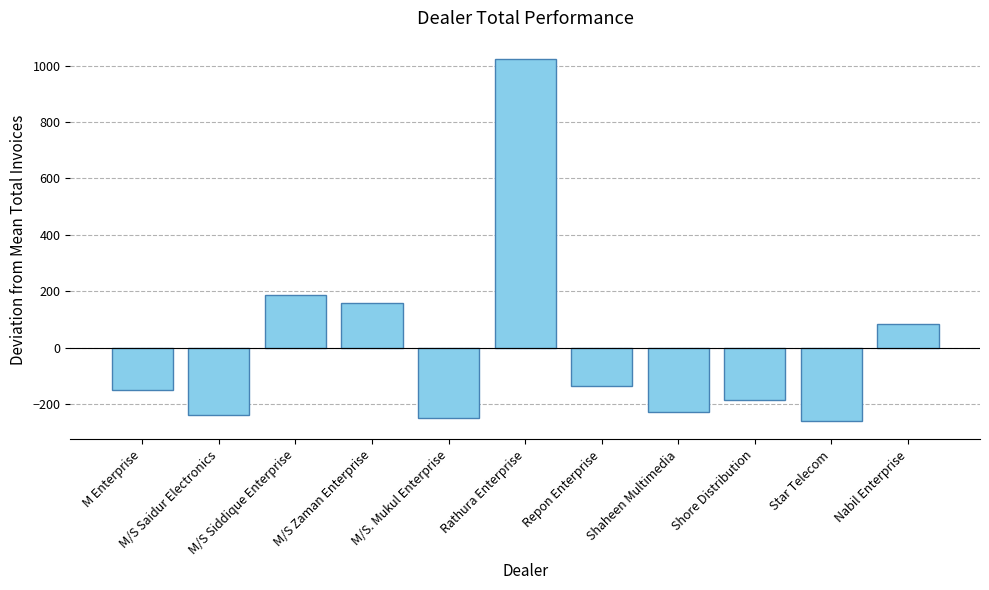

Does the chart contain any negative values?

Yes